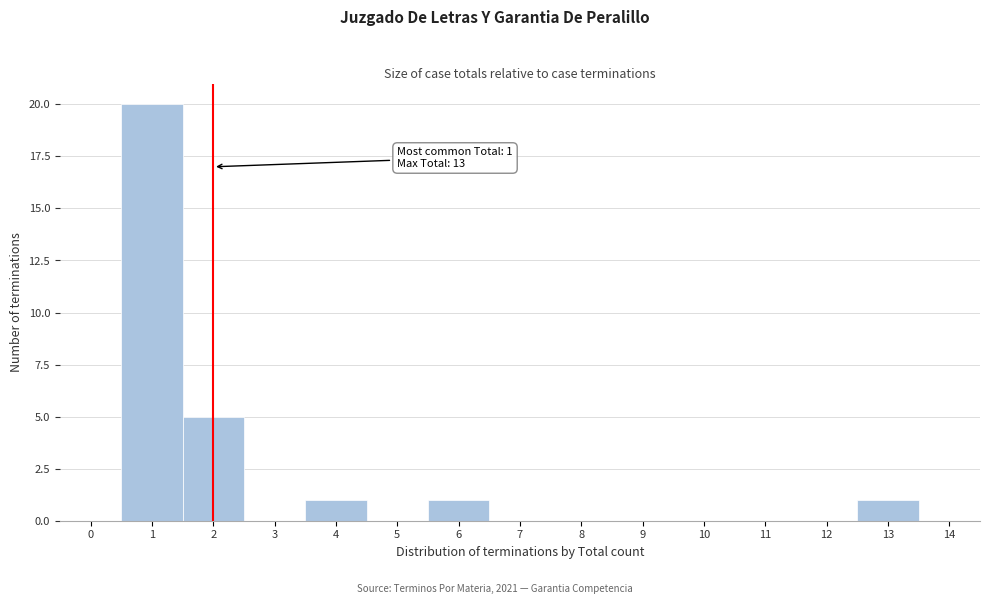

Over which range of the x-axis is the bar tallest?

0.5 to 1.5